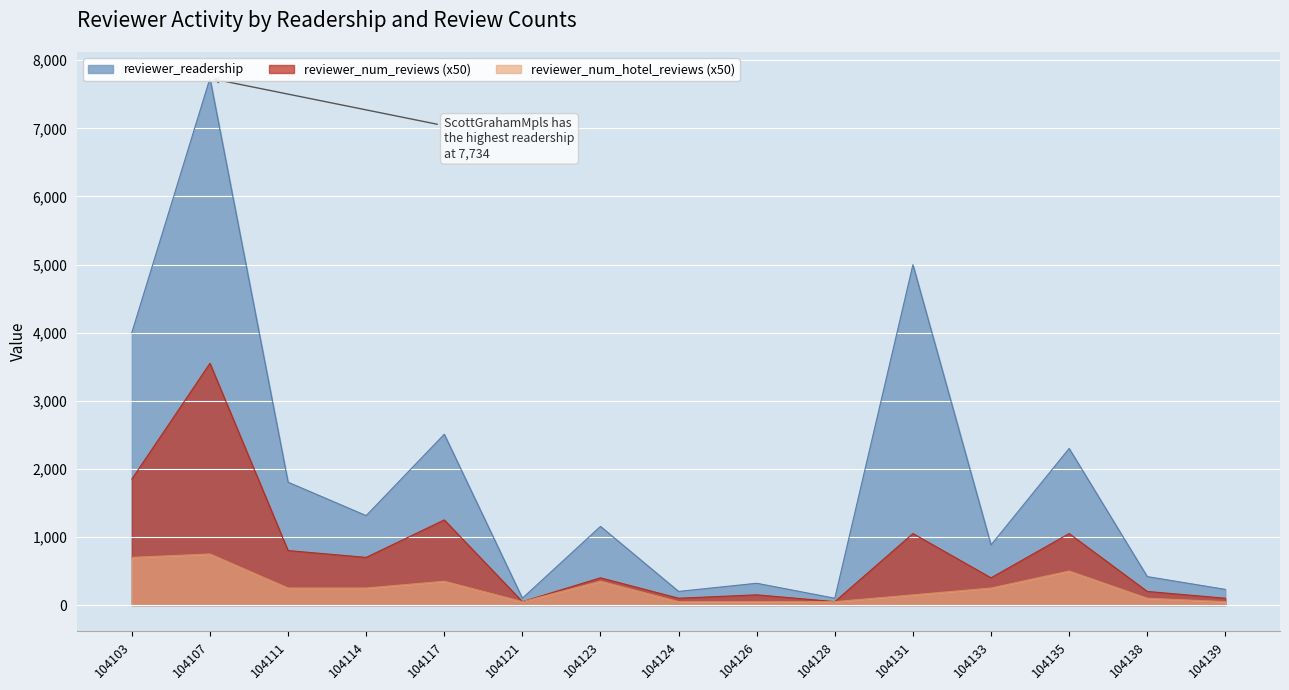

What are all the series names shown in the legend?

reviewer_readership, reviewer_num_reviews, reviewer_num_hotel_reviews